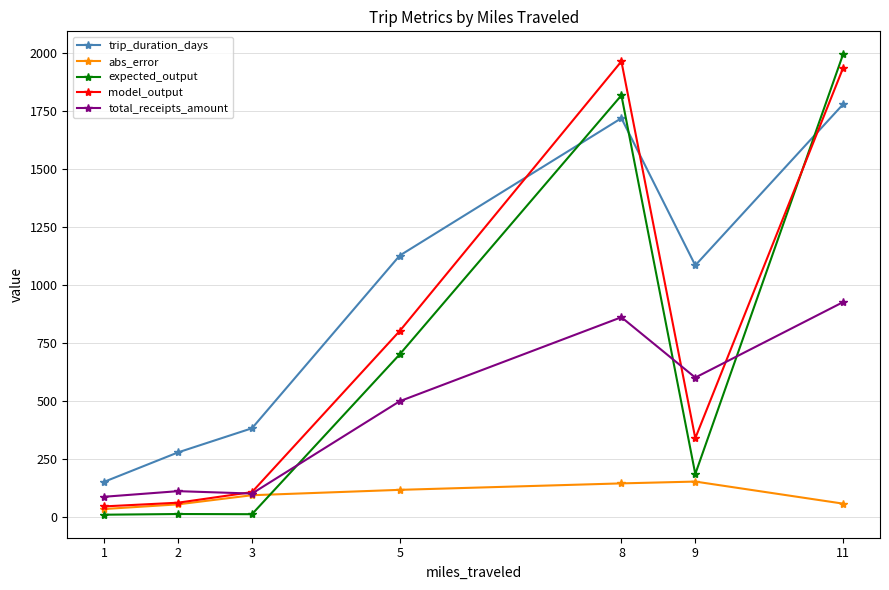

What is the difference between the highest and lowest values at 2?

265.6